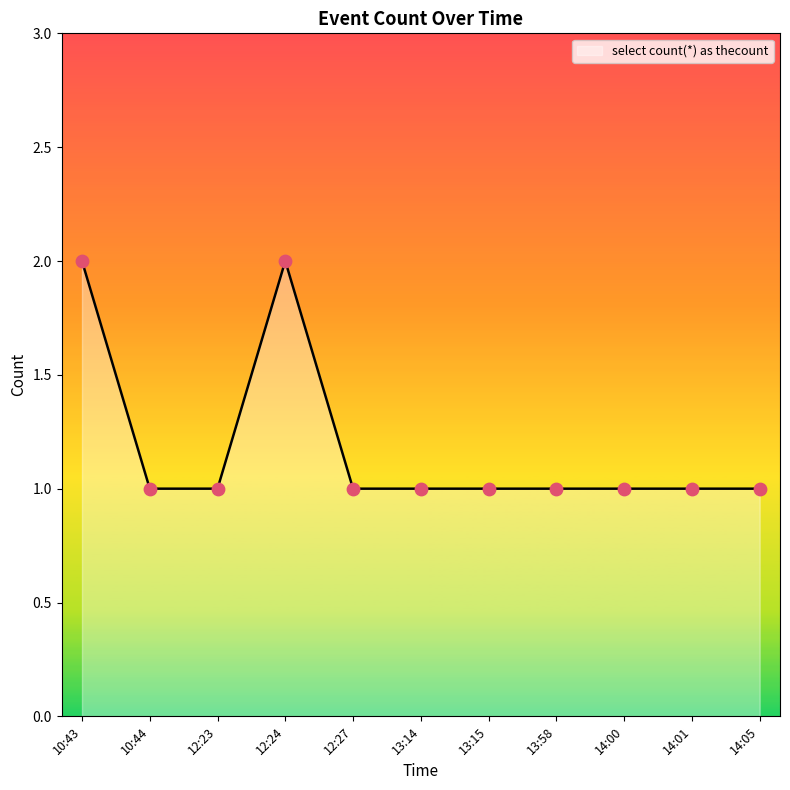

Between 10:43 and 12:23, which is larger?

10:43